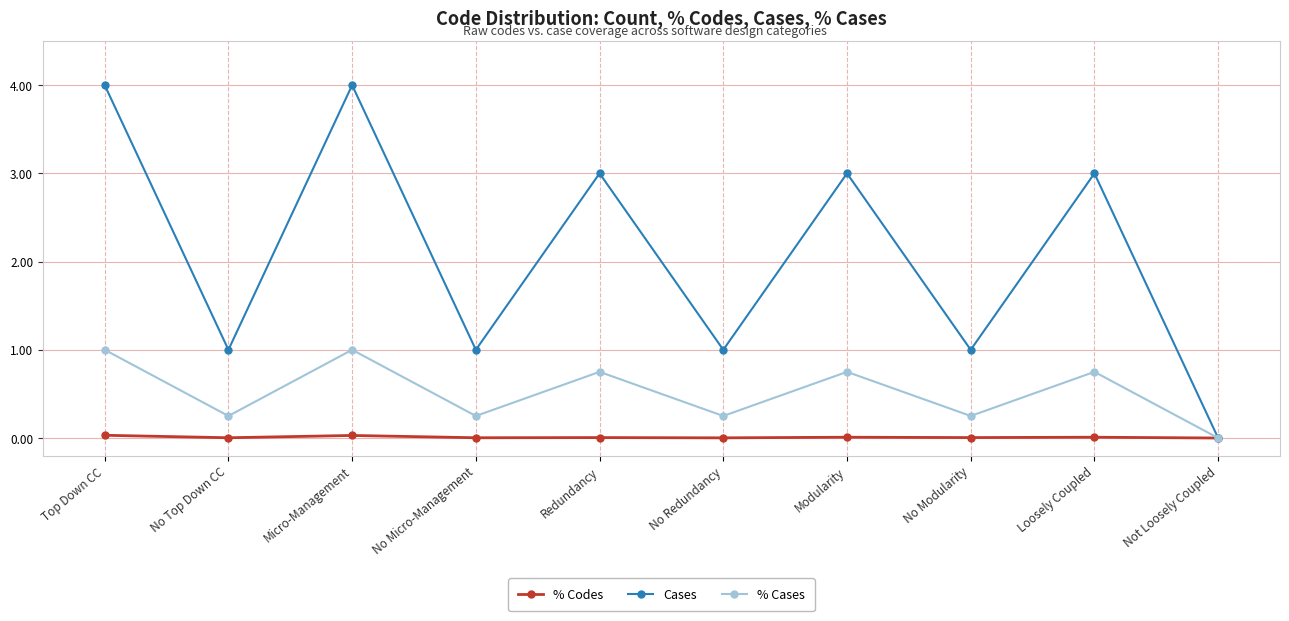

What is the spread (max minus min) of values at No Micro-Management?

1.0